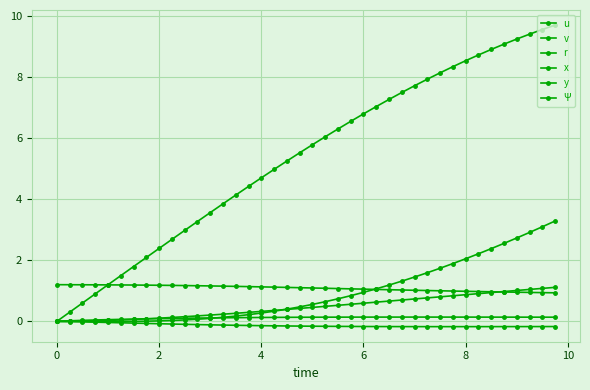

How many lines are shown in the chart?

6